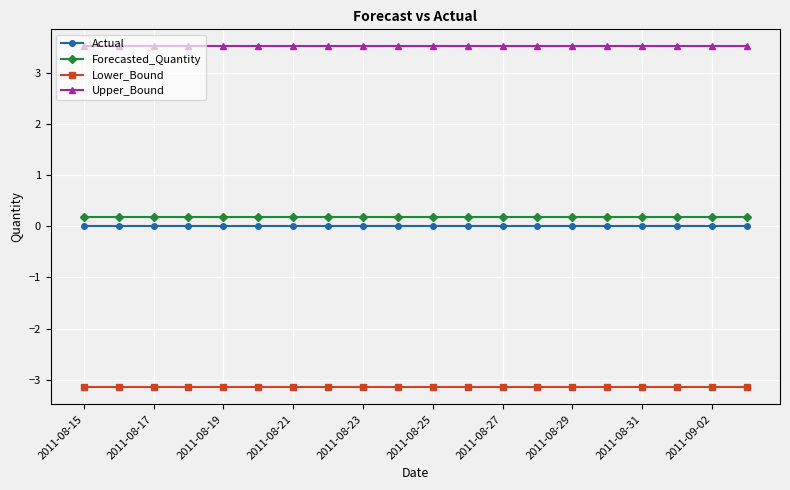

What is the minimum value for Lower_Bound?

-3.1